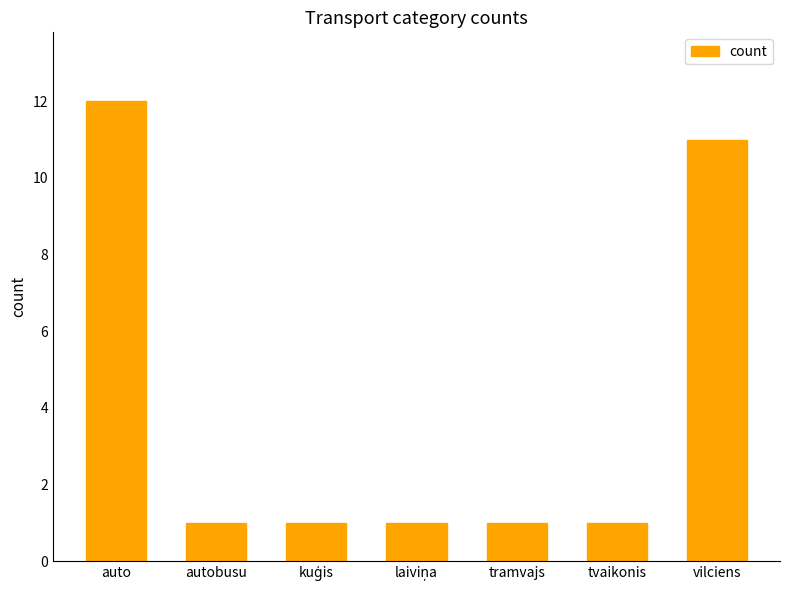

At which category does the chart reach its peak across all series?

auto